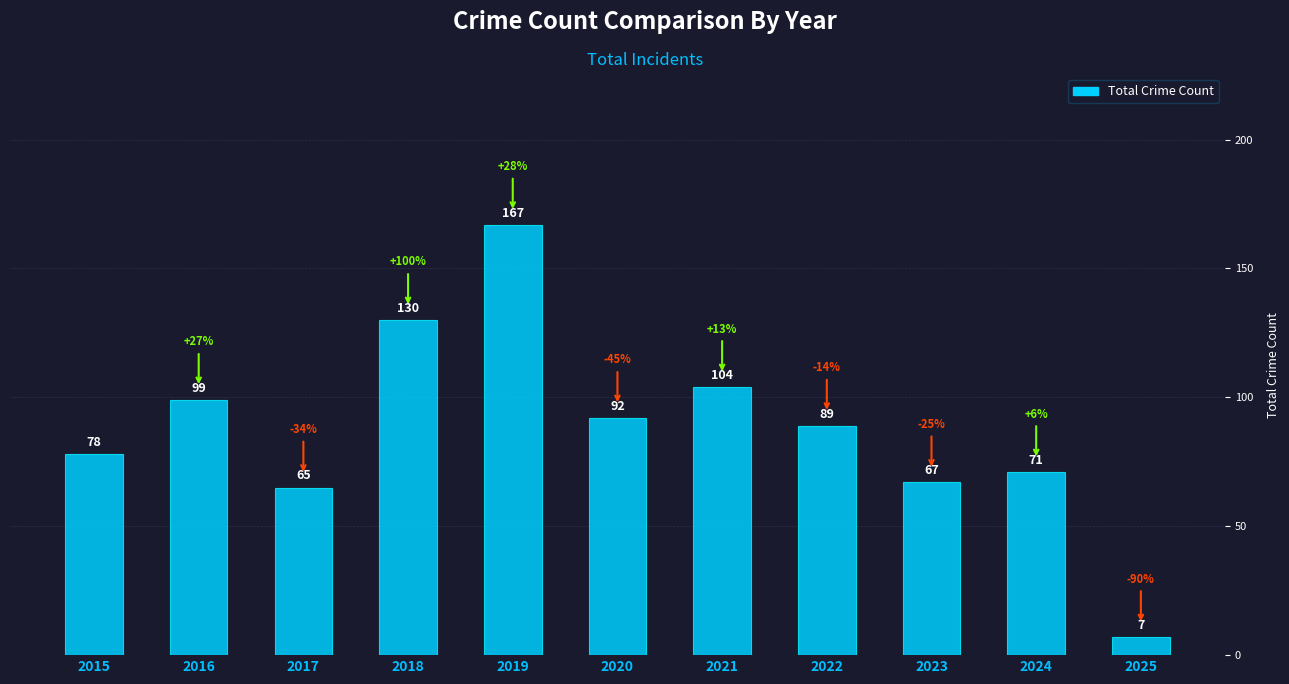

How many distinct data groups are displayed?

1